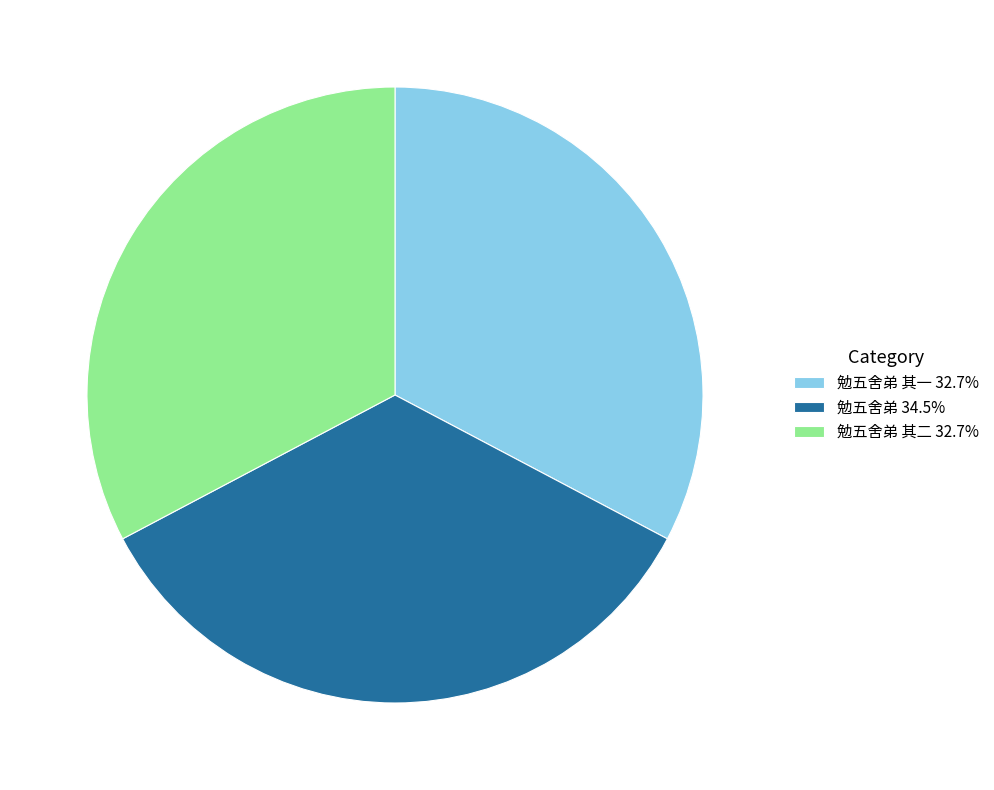

Do 勉五舍弟 34.5% and 勉五舍弟 其一 32.7% together represent more than half of the pie?

Yes